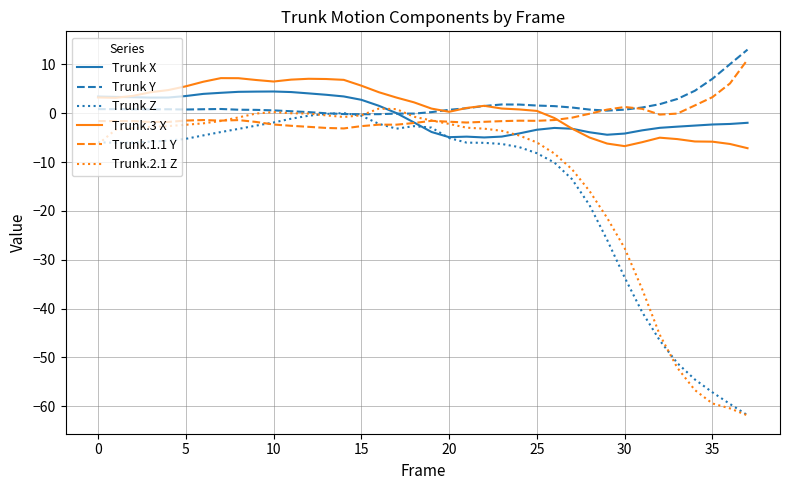

What is the average value of the Trunk.3 X series?

1.2